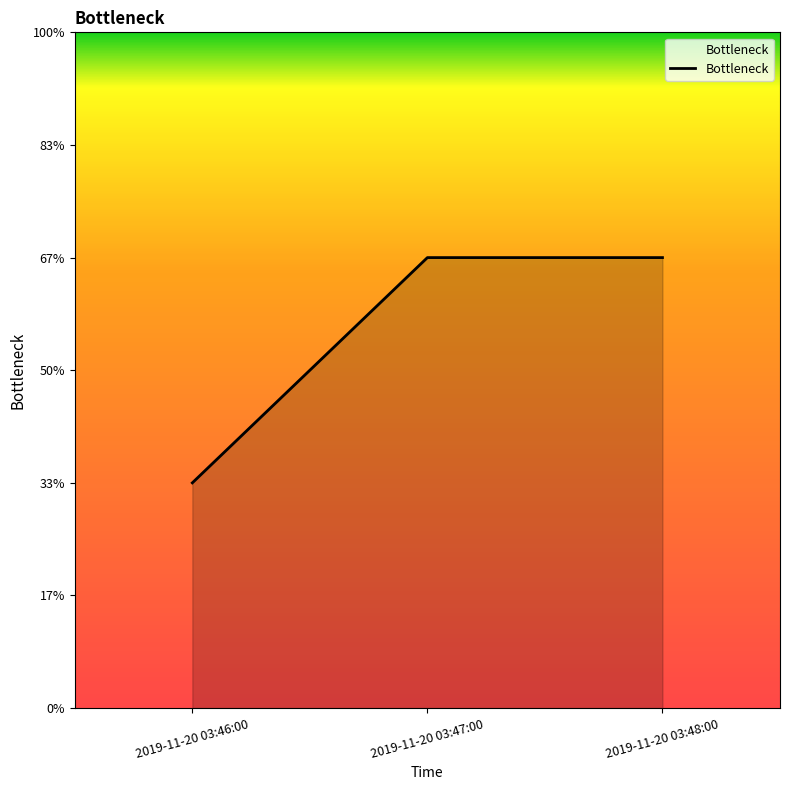

Reading left to right, transcribe all the data shown in this chart.

2019-11-20 03:46:00=1	2019-11-20 03:47:00=2	2019-11-20 03:48:00=2